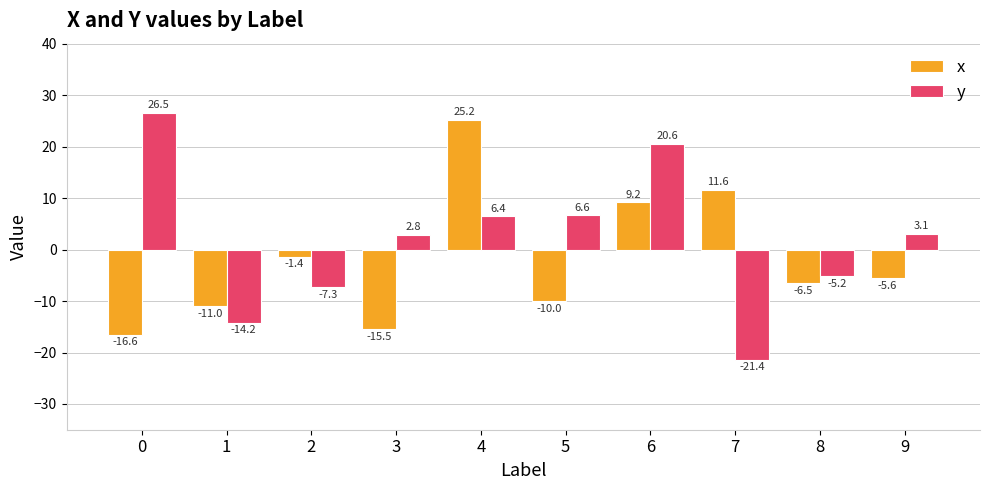

The y series shows -5.2 at 8. True or false?

True